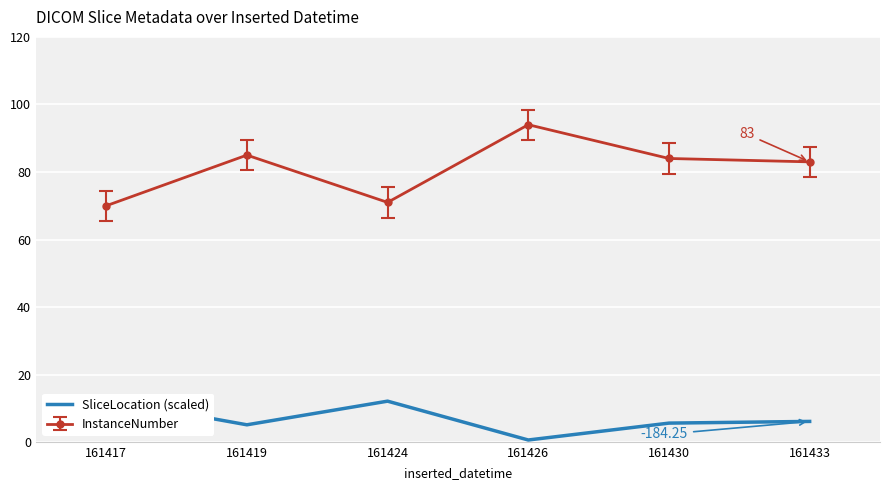

What is the difference between the values at 161430 and 161417?

7.0